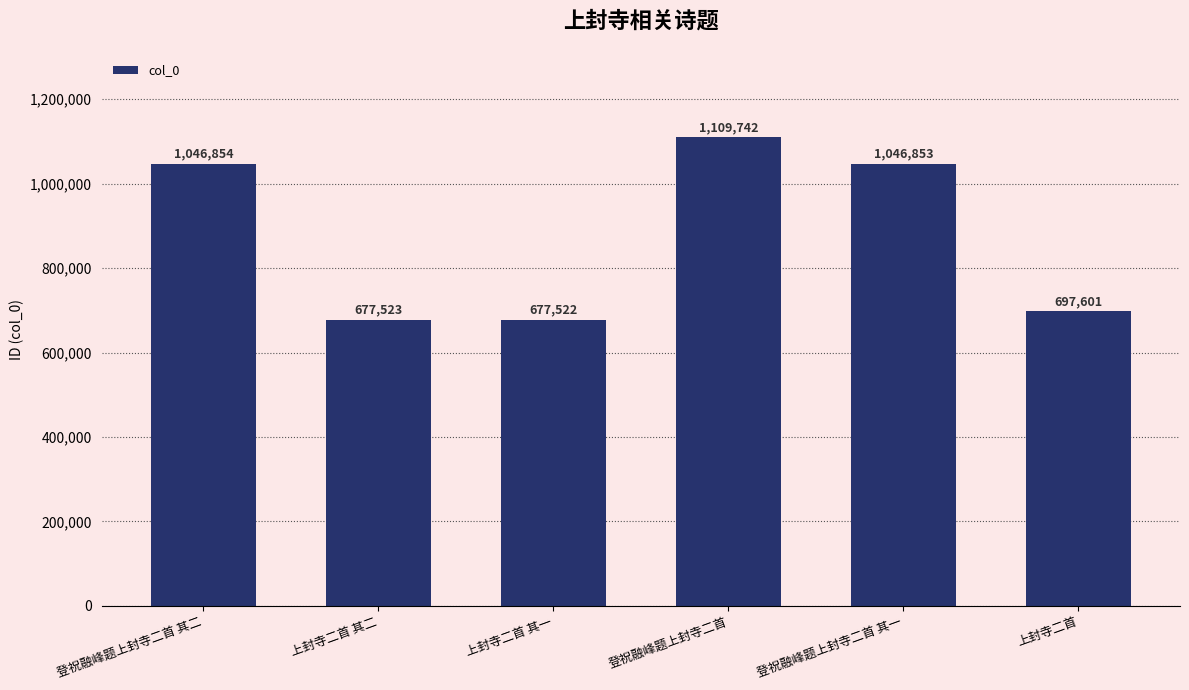

Reading left to right, list all the values displayed in this chart.

1046854	677523	677522	1109742	1046853	697601